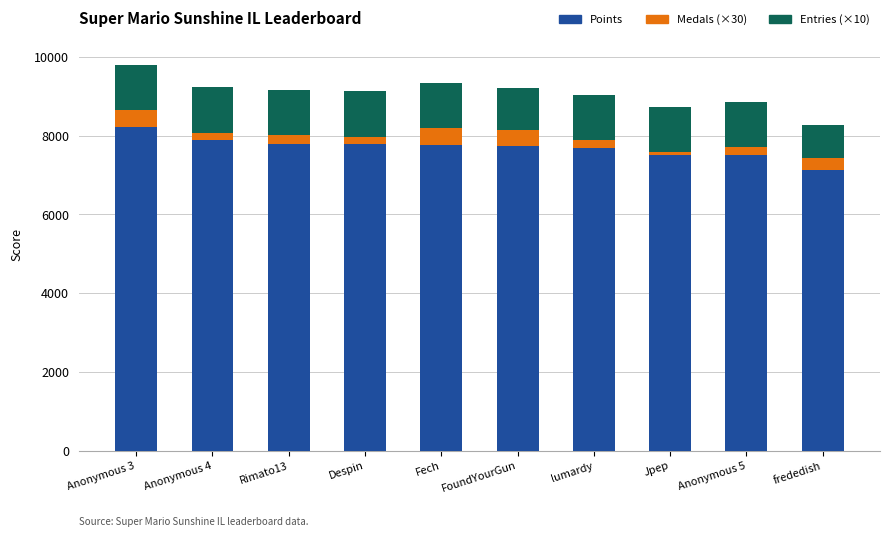

The value of Points at Jpep is 7499. True or false?

True